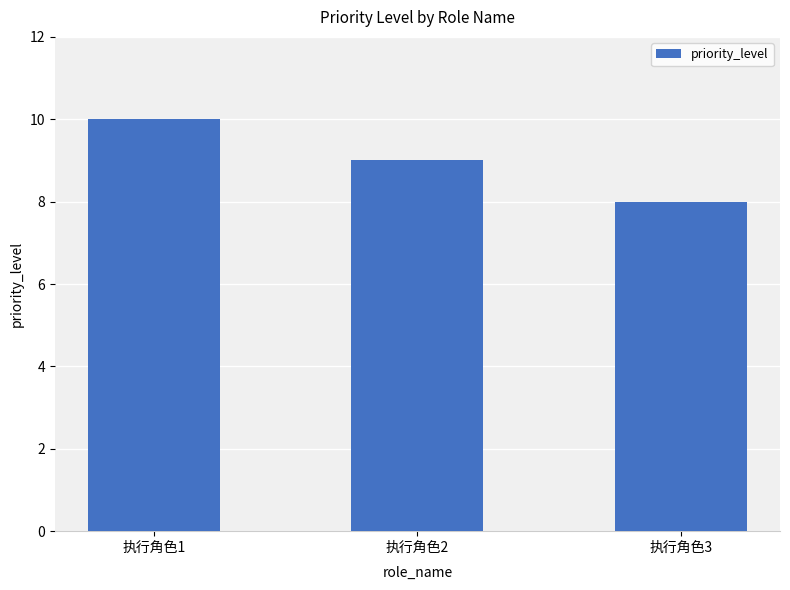

Reading right to left, list all the values displayed in this chart.

8	9	10